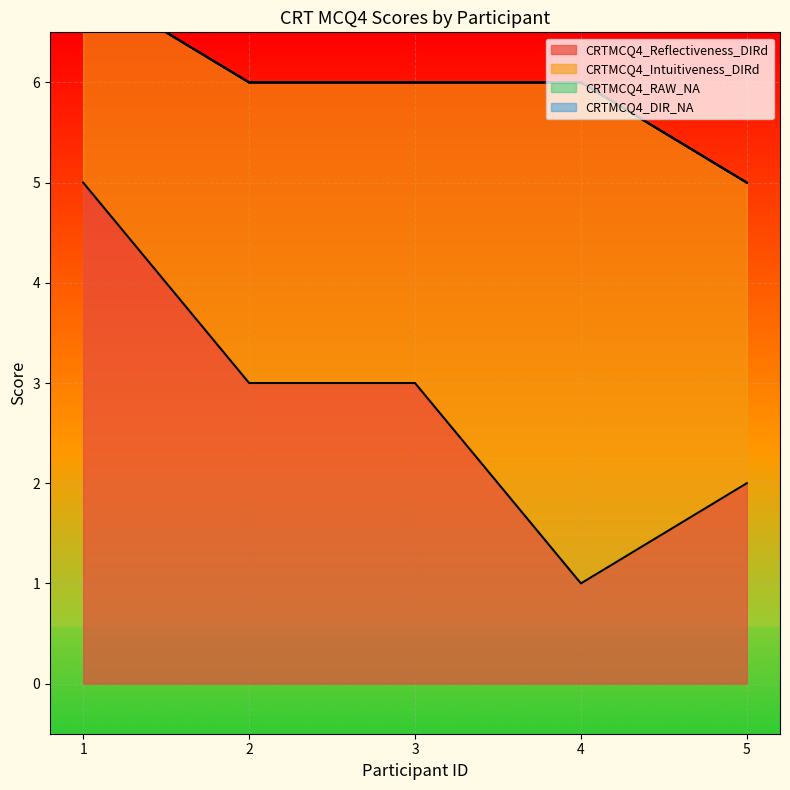

Reading left to right, transcribe all the data shown in this chart.

CRTMCQ4_Reflectiveness_DIRd: 1=5	2=3	3=3	4=1	5=2
CRTMCQ4_Intuitiveness_DIRd: 1=2	2=3	3=3	4=5	5=3
CRTMCQ4_RAW_NA: 1=0	2=0	3=0	4=0	5=0
CRTMCQ4_DIR_NA: 1=0	2=0	3=0	4=0	5=0